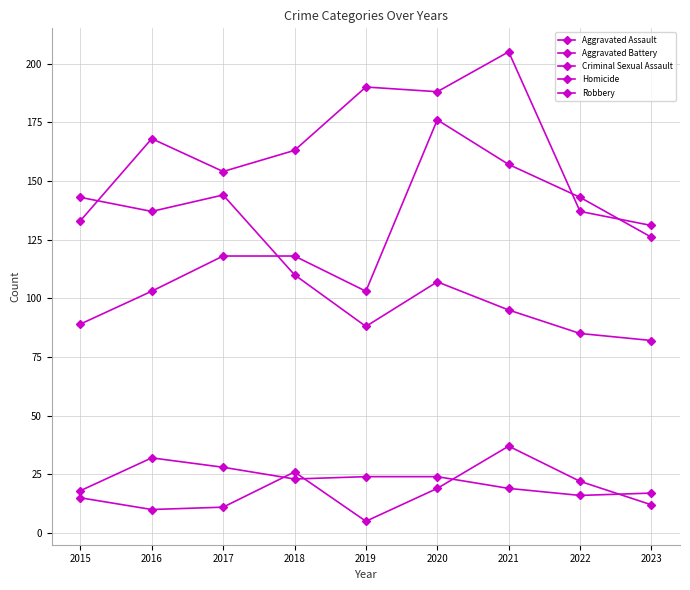

Where is the first local minimum for Aggravated Battery?

2017